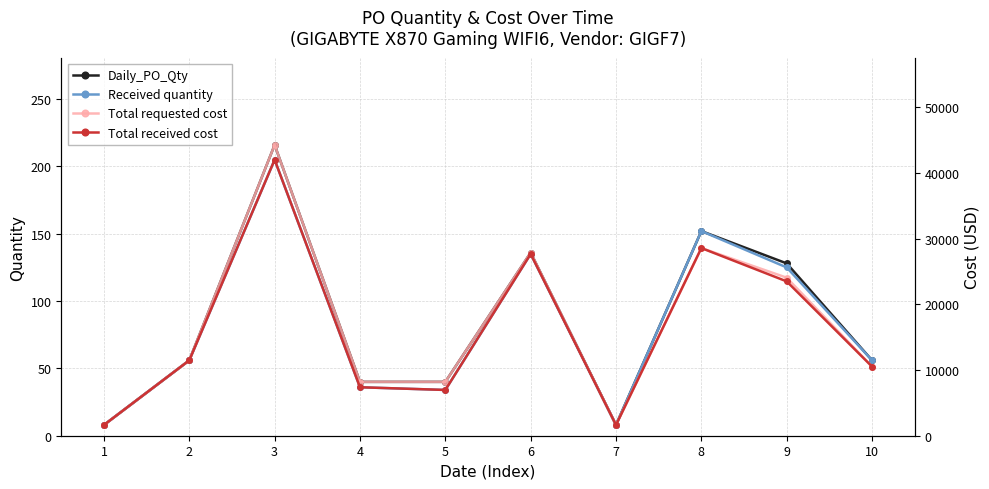

Reading right to left, list all the values displayed in this chart.

Daily_PO_Qty: 56	128	152	8	136	40	40	216	56	8
Received quantity: 56	125	152	8	135	34	36	205	56	8
Total requested cost: 10528	24064	28576	1640	27880	8200	8200	44280	11480	1640
Total received cost: 10528	23500	28576	1640	27675	6970	7380	42025	11480	1640